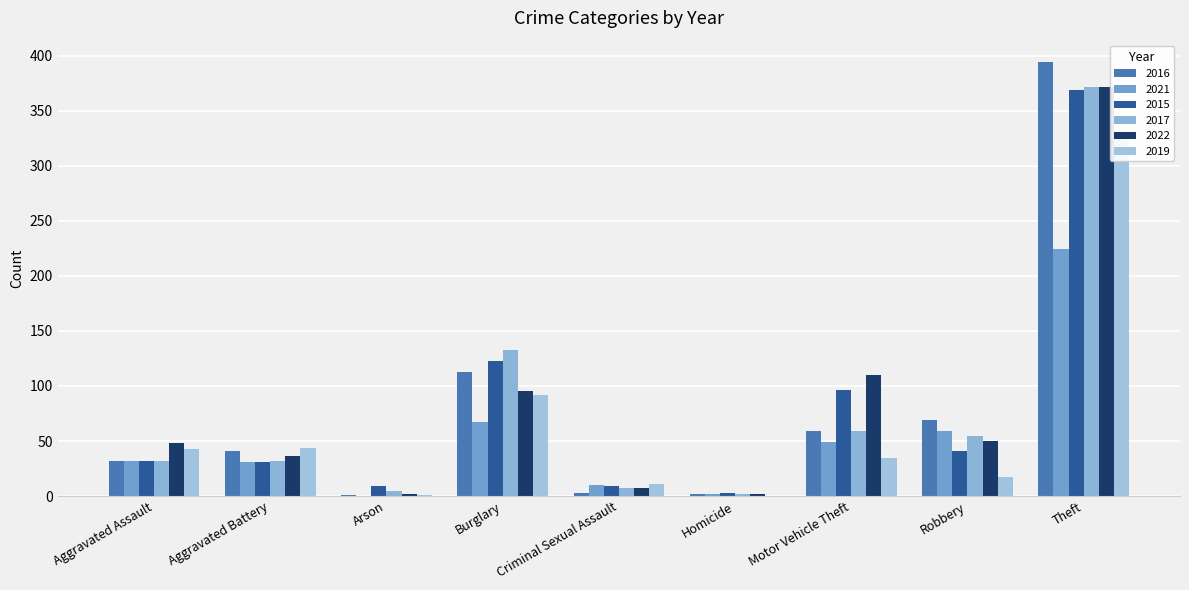

What is the difference between the 2017 values at Aggravated Battery and Motor Vehicle Theft?

27